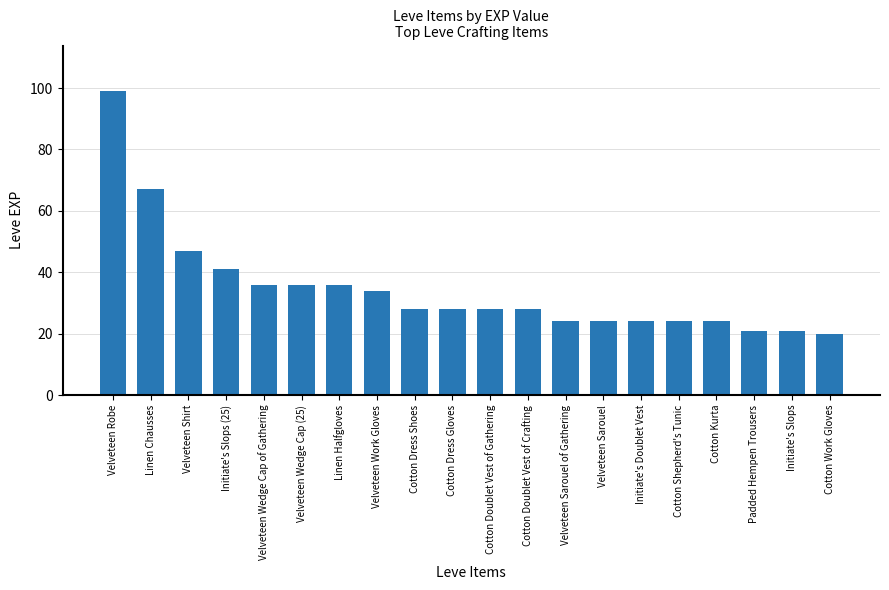

The chart shows a value of 28 at Cotton Dress Gloves. True or false?

True